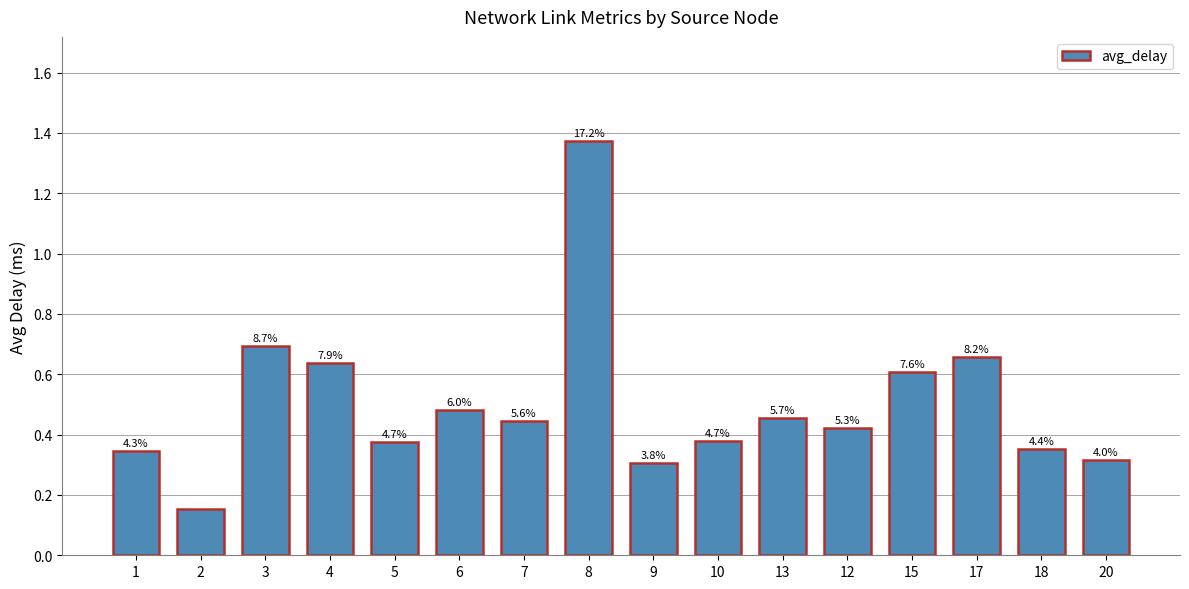

List the labels in order of value, largest first.

8, 3, 17, 4, 15, 6, 13, 7, 12, 10, 5, 18, 1, 20, 9, 2